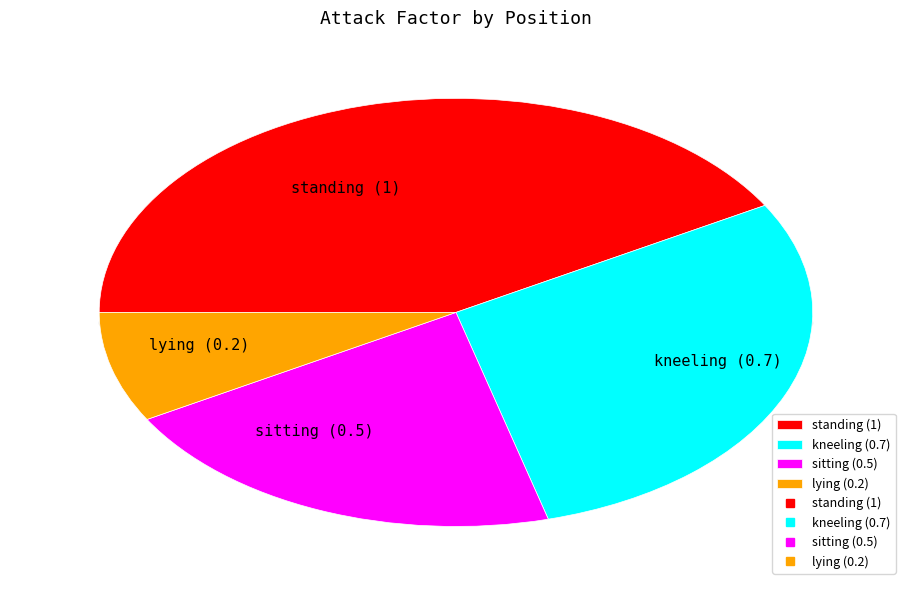

What percentage is the standing slice, to the nearest percent?

42%